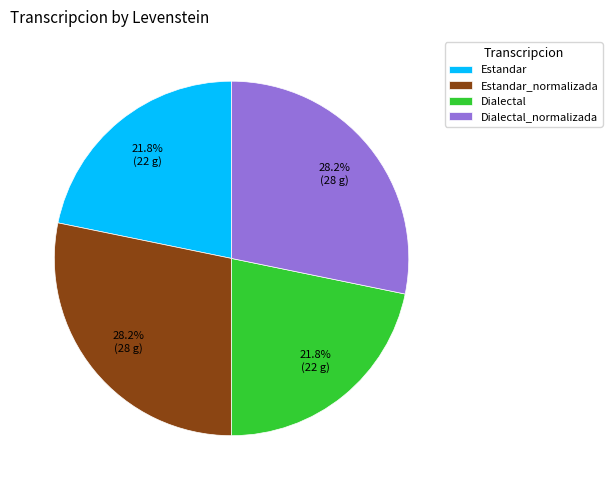

True or false: Estandar_normalizada accounts for 21% of the total.

False